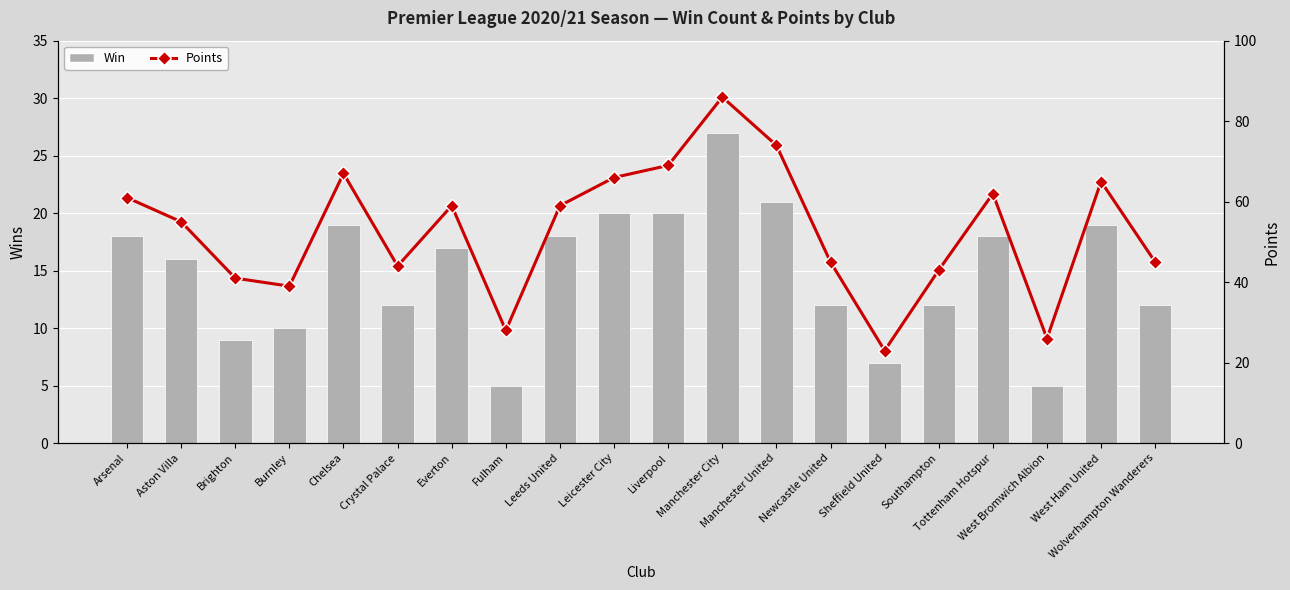

Is the value of Win at Leicester City greater than the value of Points at Wolverhampton Wanderers?

No